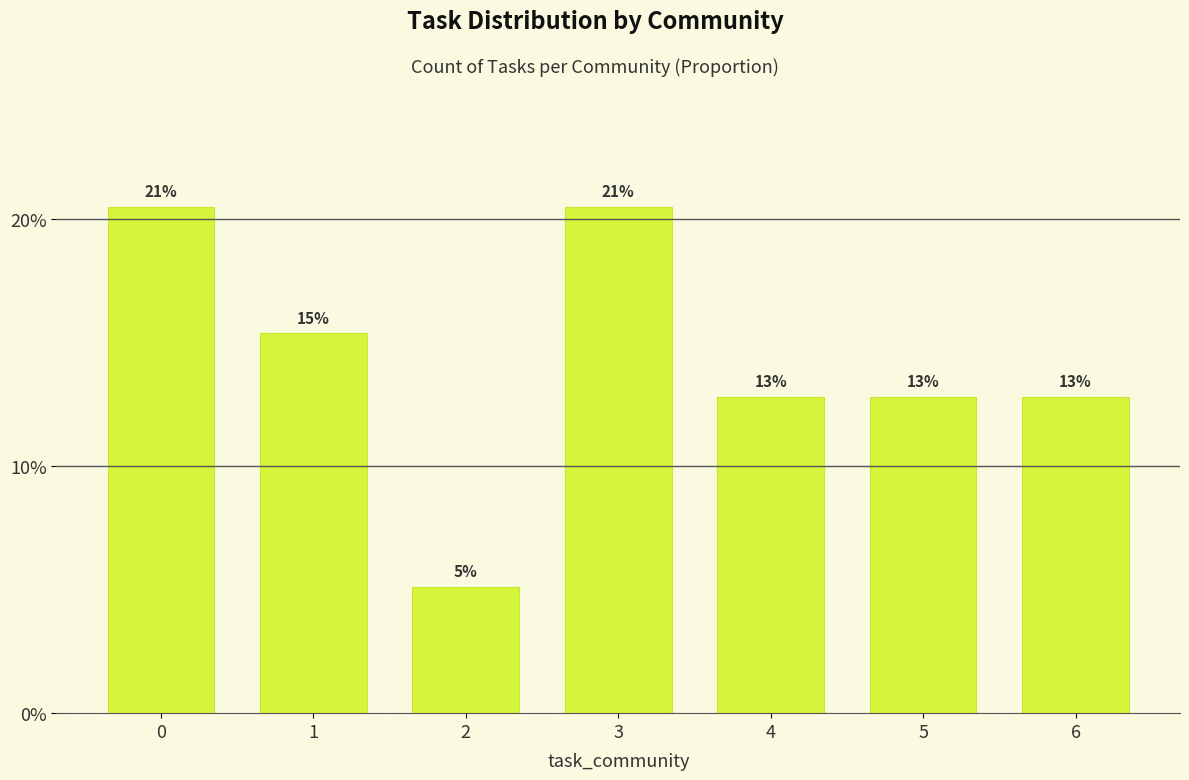

True or false: the data shows 7.8 at 1.

False